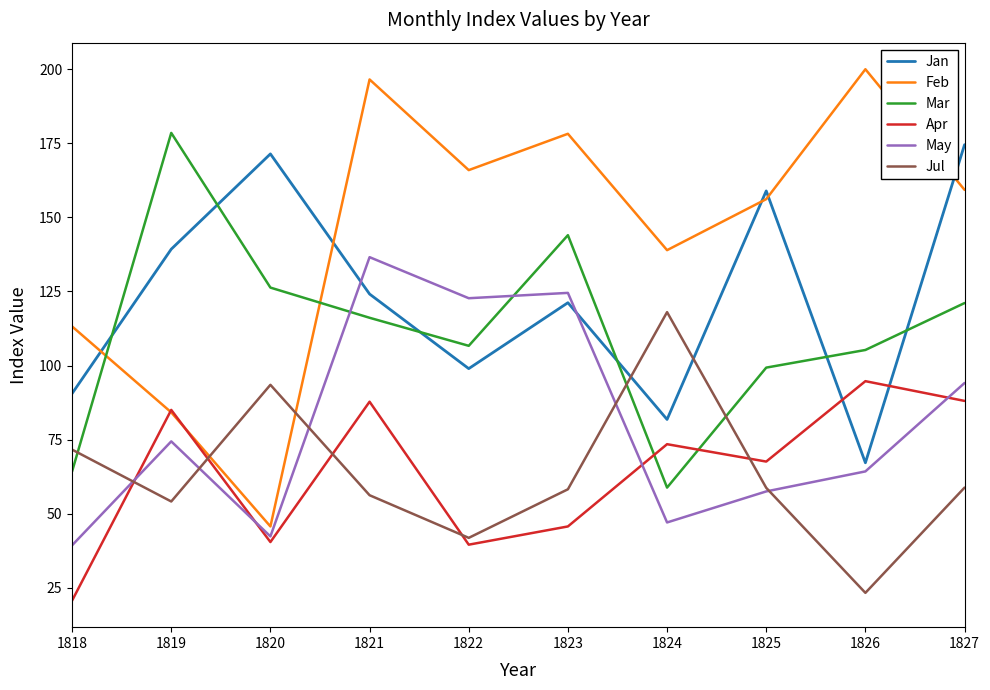

Rank the series at 1824 from highest to lowest value.

Feb, Jul, Jan, Apr, Mar, May